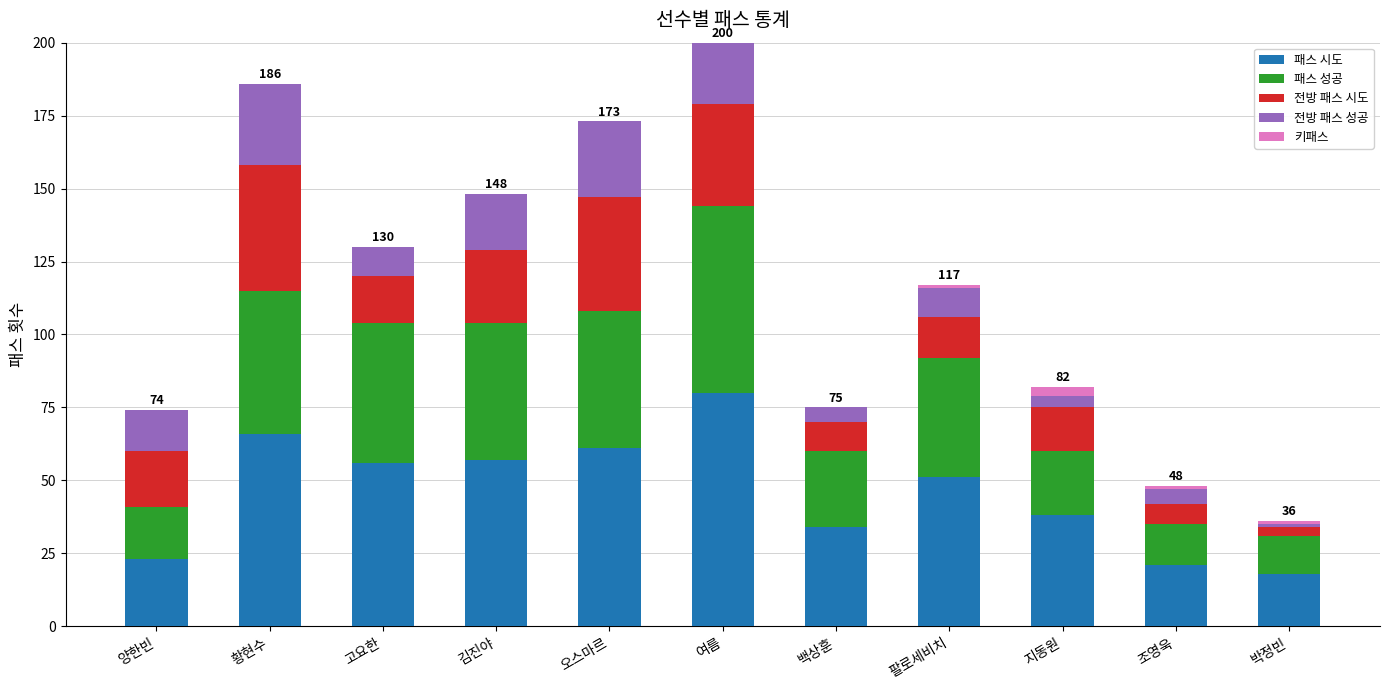

What is the maximum value for 패스 시도?

80